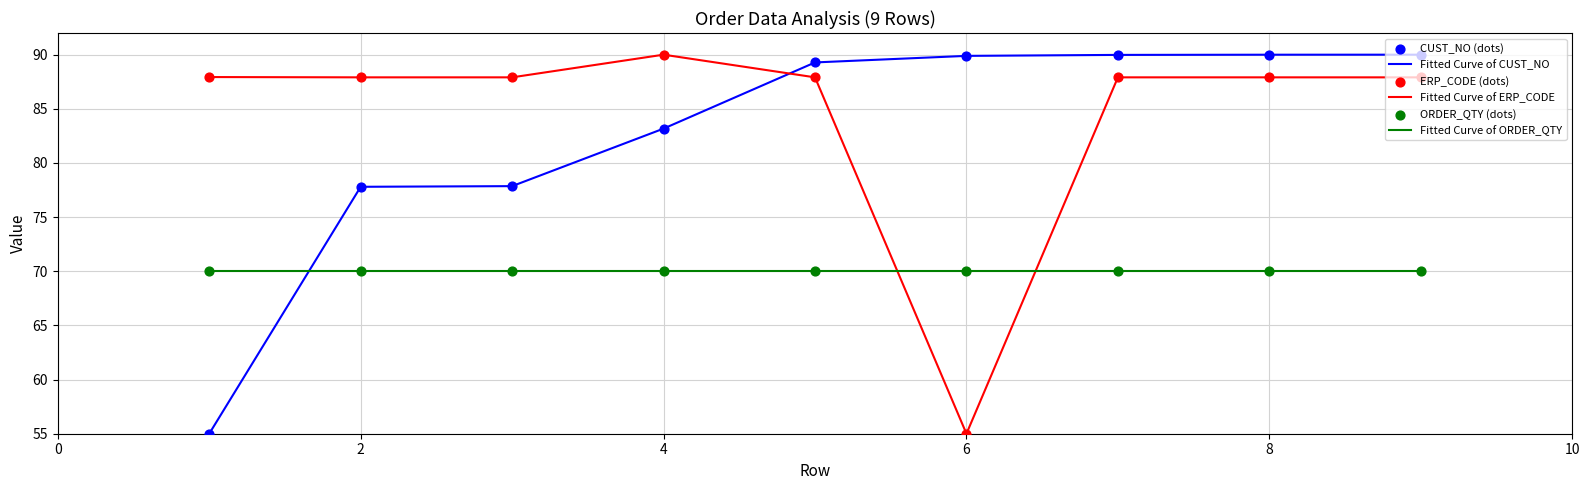

At how many categories does at least one series exceed 63?

9